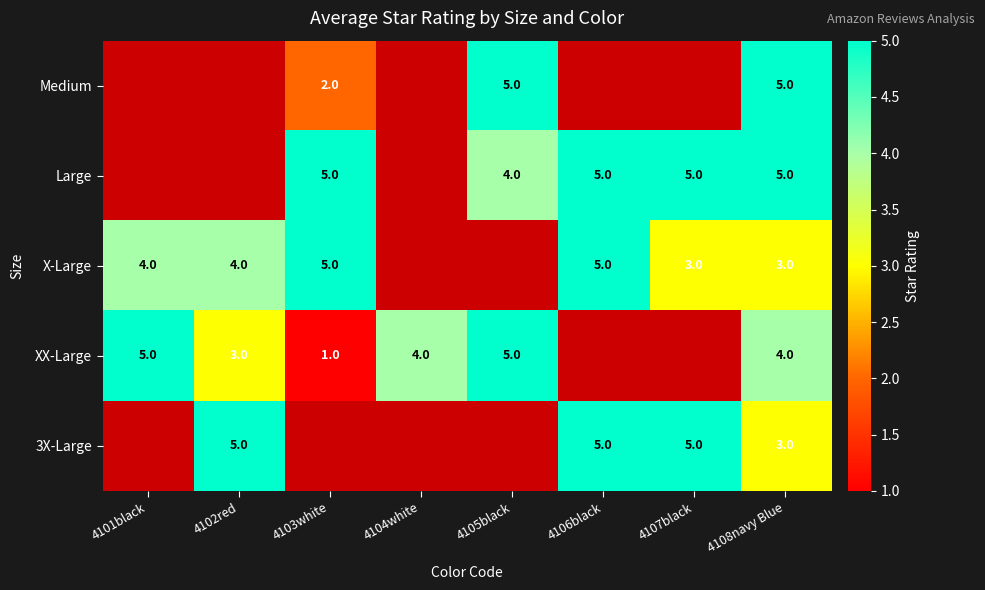

Is the value of Large at 4108navy Blue greater than the value of XX-Large at 4108navy Blue?

Yes